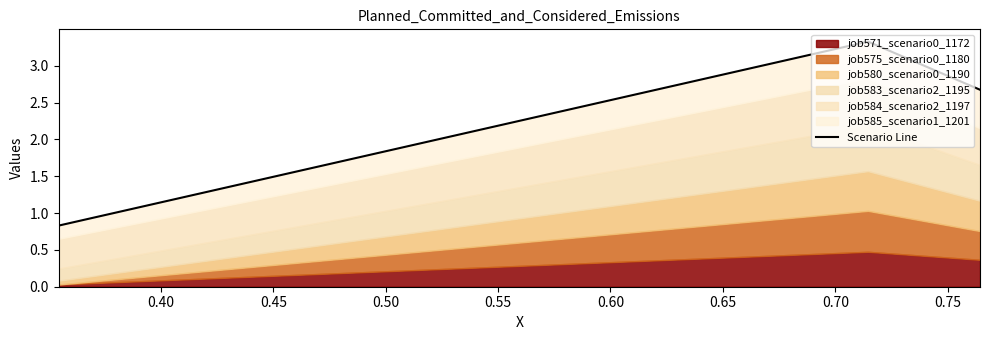

What is the difference between the maximum and minimum values?

2.5